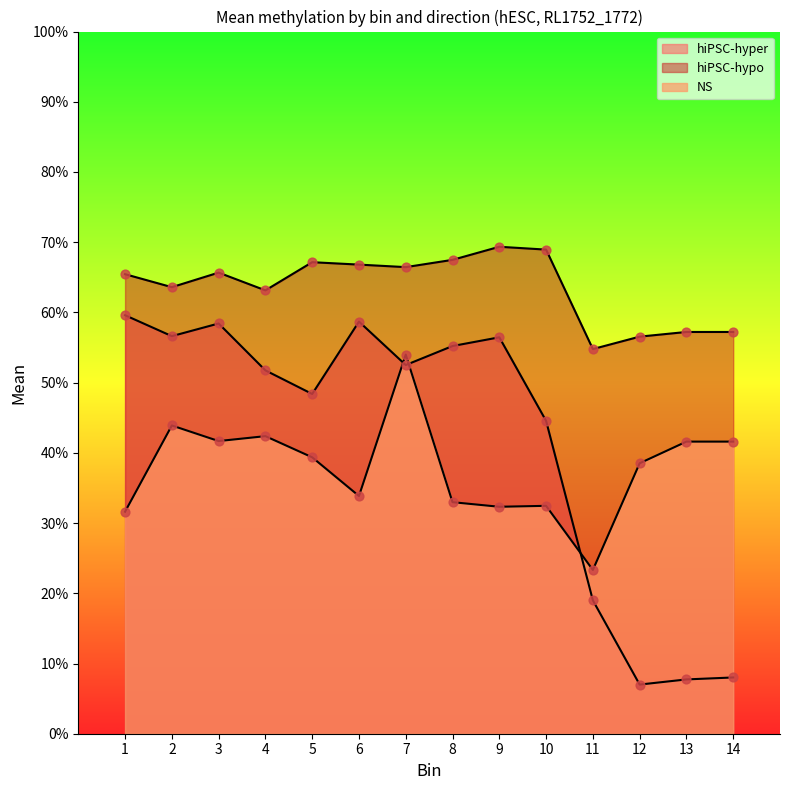

What is the total value across all series at 7?

1.7